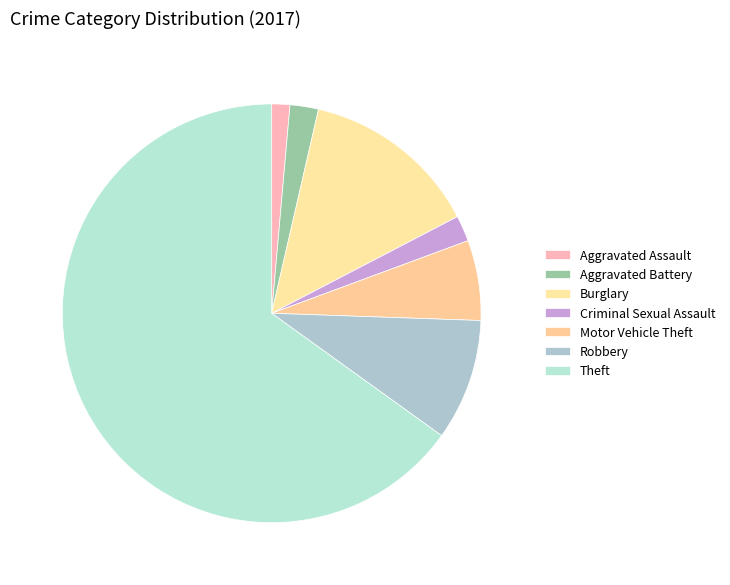

True or false: Motor Vehicle Theft accounts for 6% of the total.

True